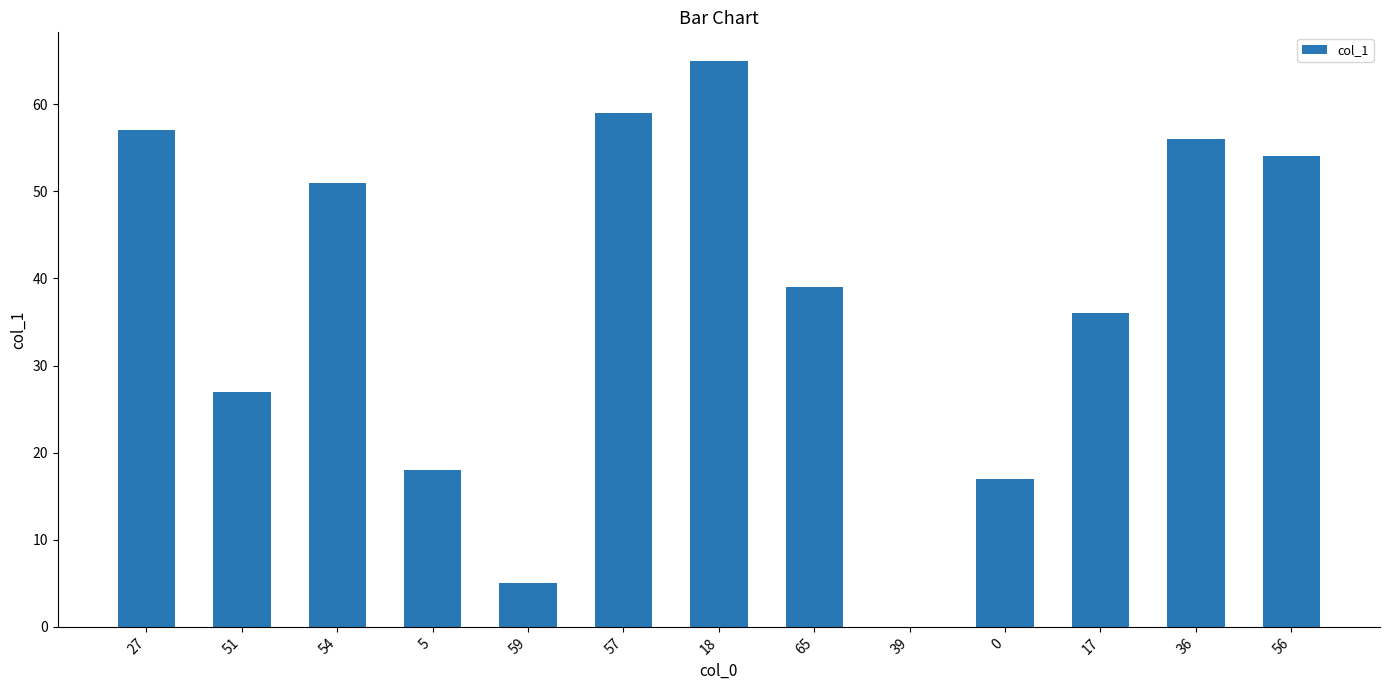

Which has a higher value, 65 or 36?

36